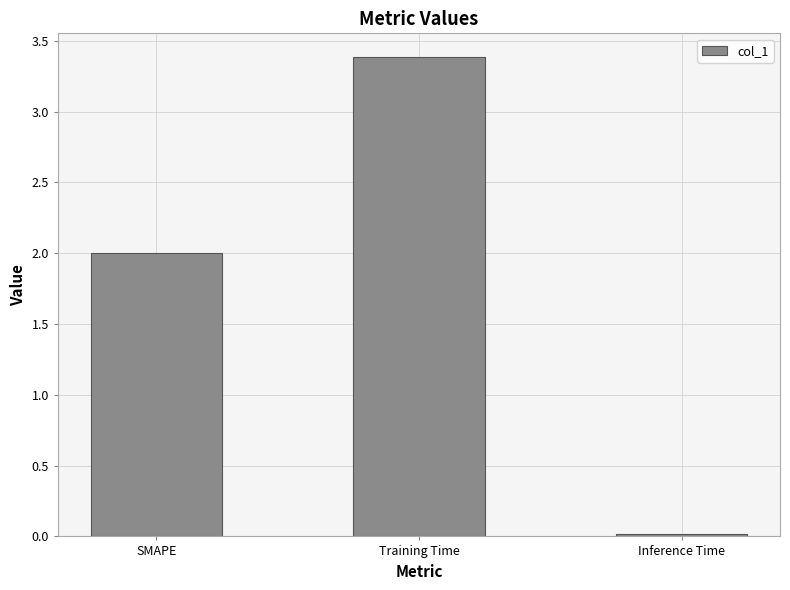

True or false: the data shows 1.4 at SMAPE.

False